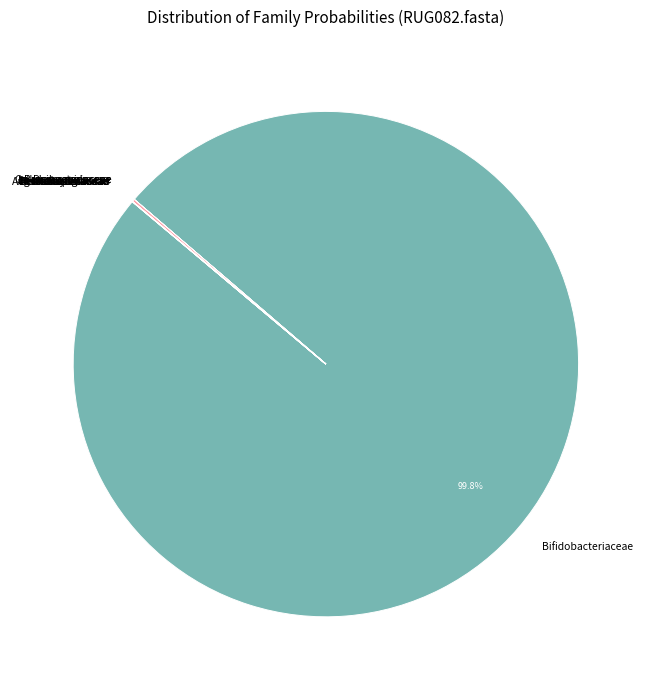

What is the majority slice?

Bifidobacteriaceae